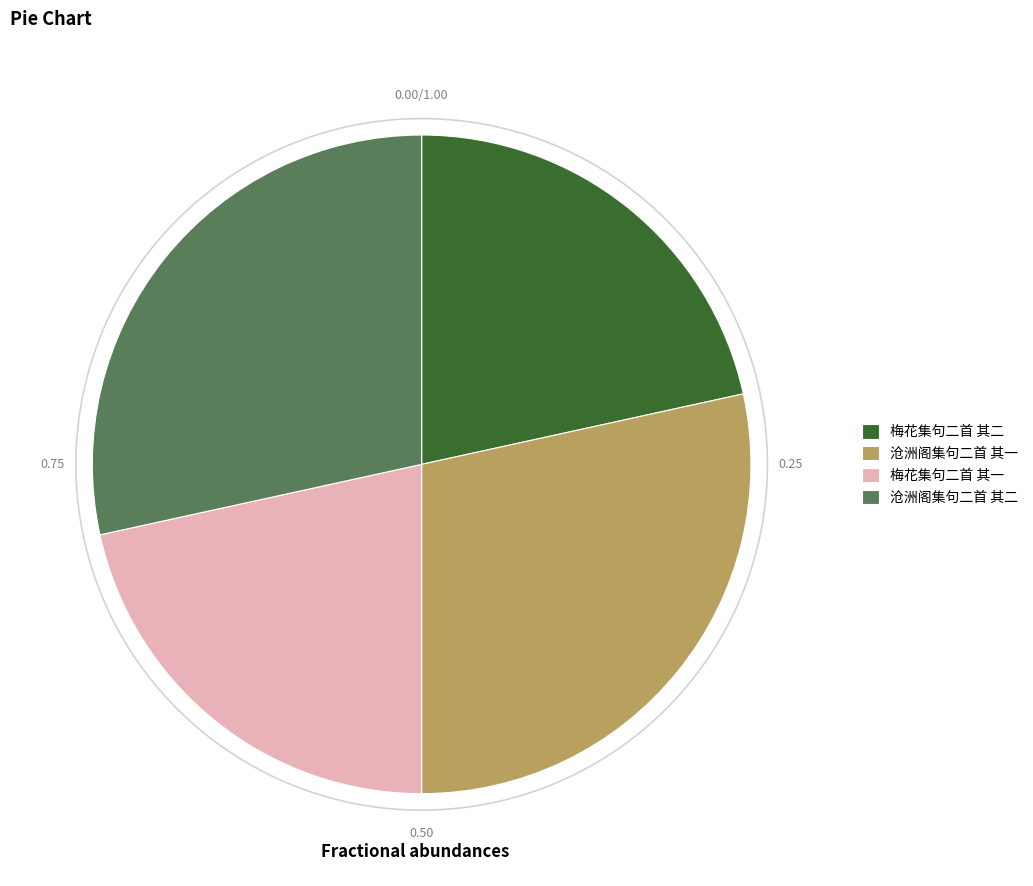

Which slice is the smallest?

梅花集句二首 其一